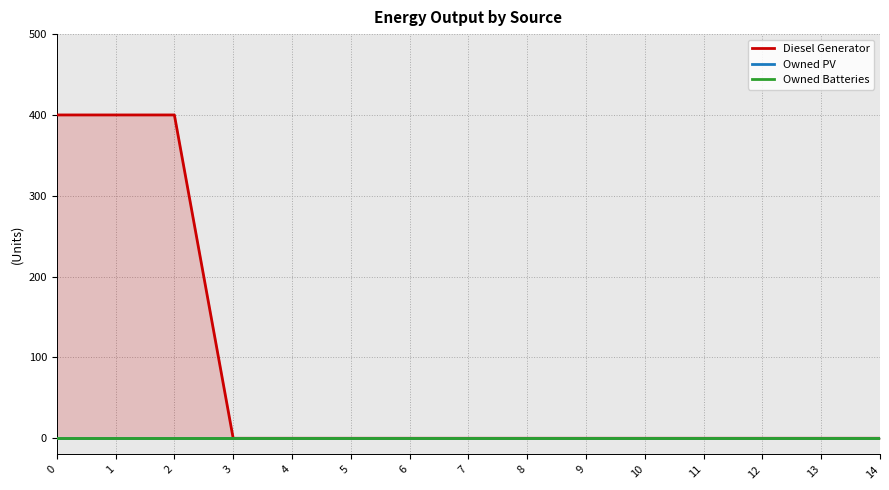

What is the spread (max minus min) of values at 0?

400